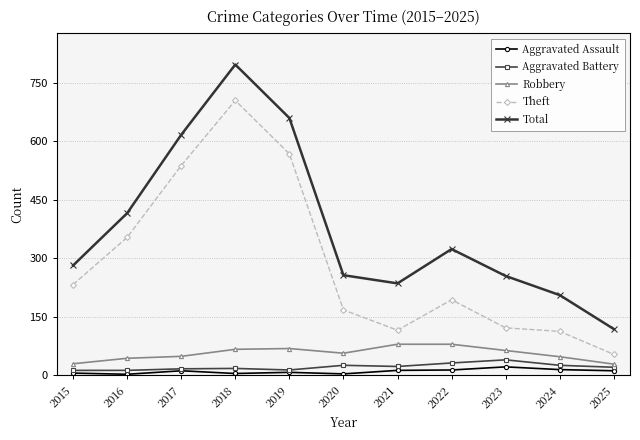

Which series has the largest range (max minus min)?

Total